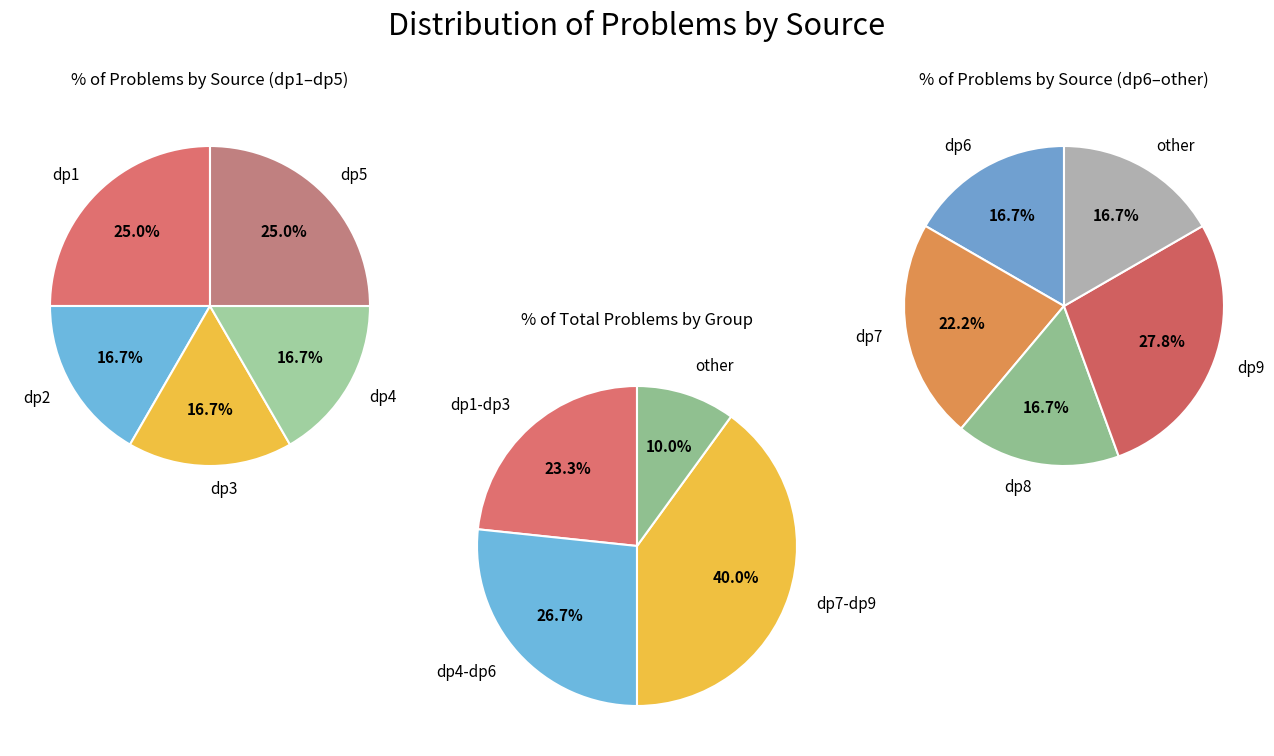

Which category has the smallest portion of the pie?

dp2